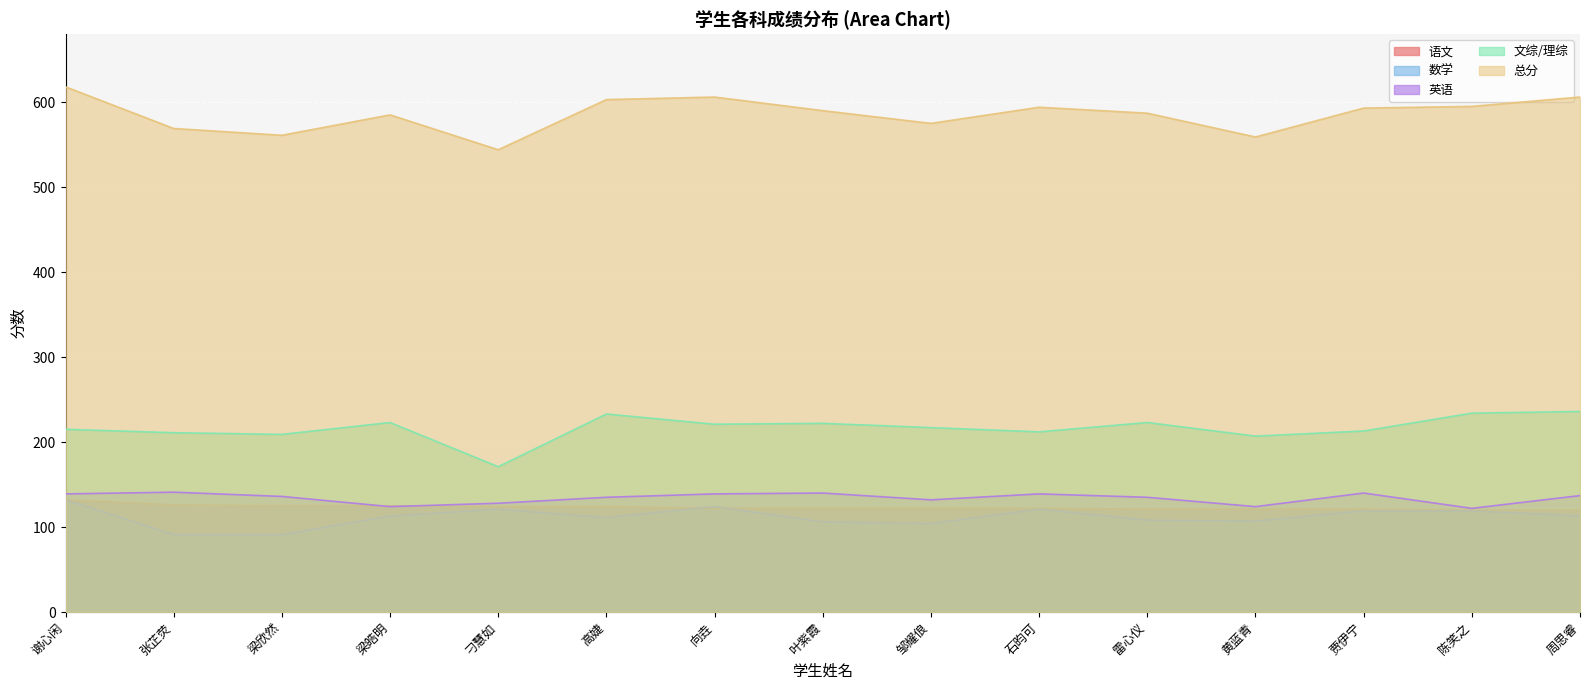

What position from the right is 贾伊宁?

3